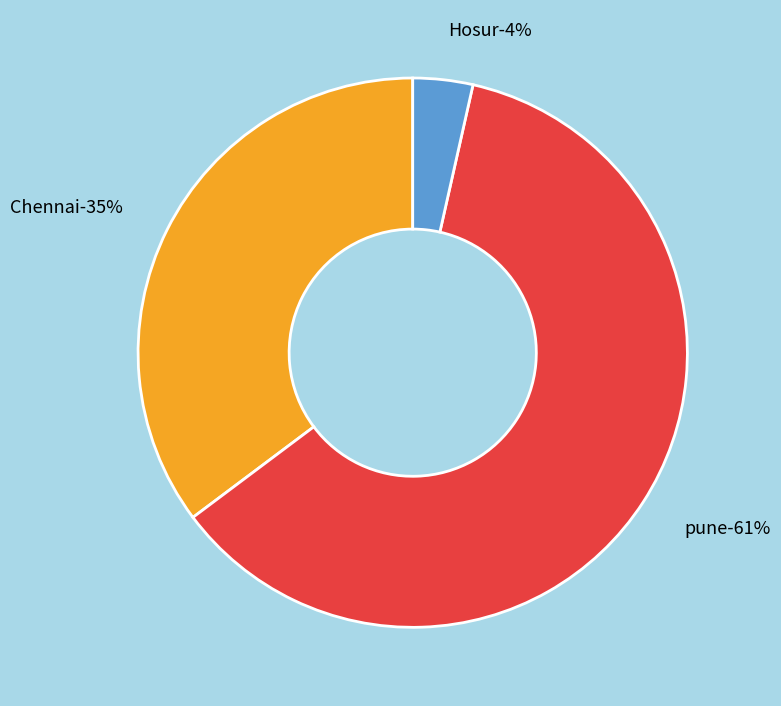

Approximately how many times larger is the value at Chennai compared to pune?

0.6